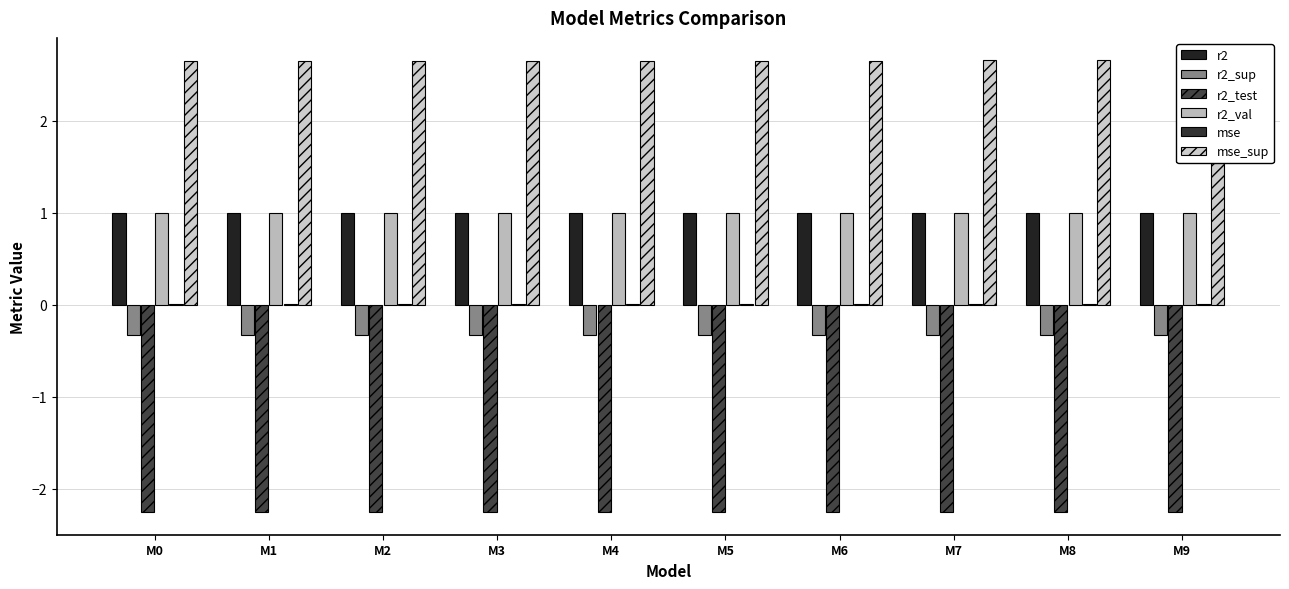

How many bars are there in each group?

6